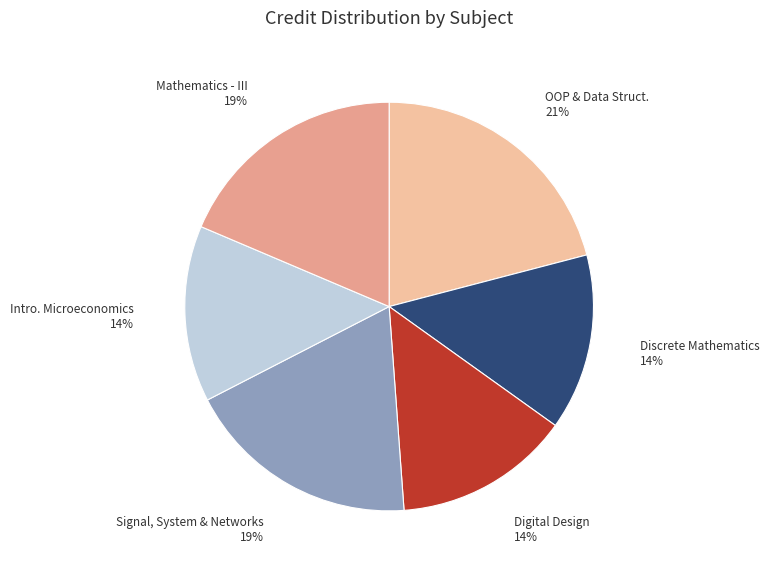

The OOP & Data Struct. slice represents 21% of the pie. True or false?

True